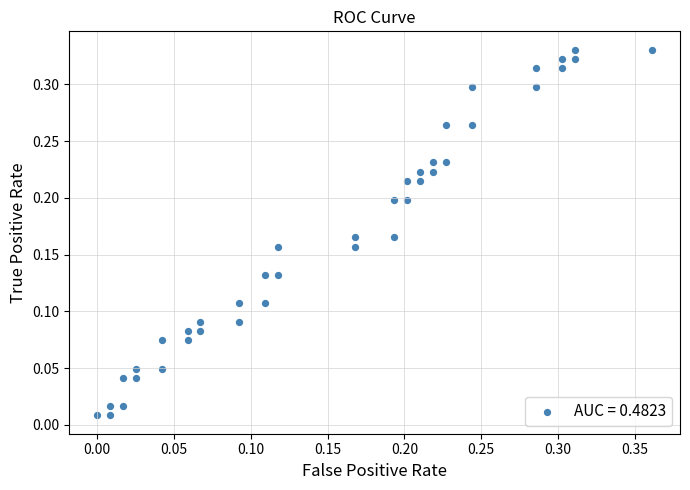

What is the range of X values (max minus min)?

0.4